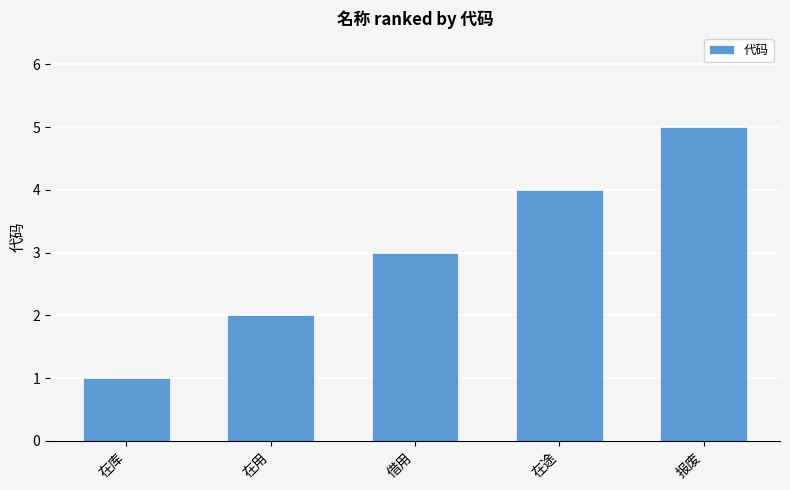

What is the minimum value shown in the chart?

1